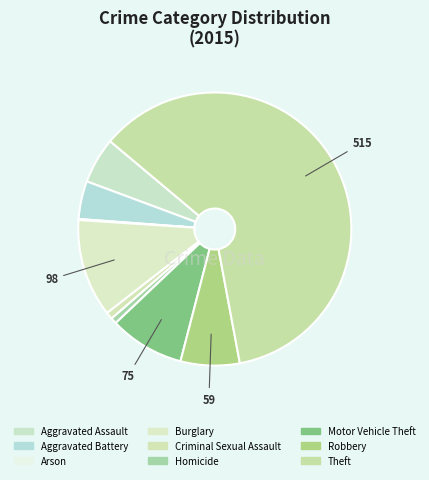

To the nearest percent, what percentage of the pie is Robbery?

7%